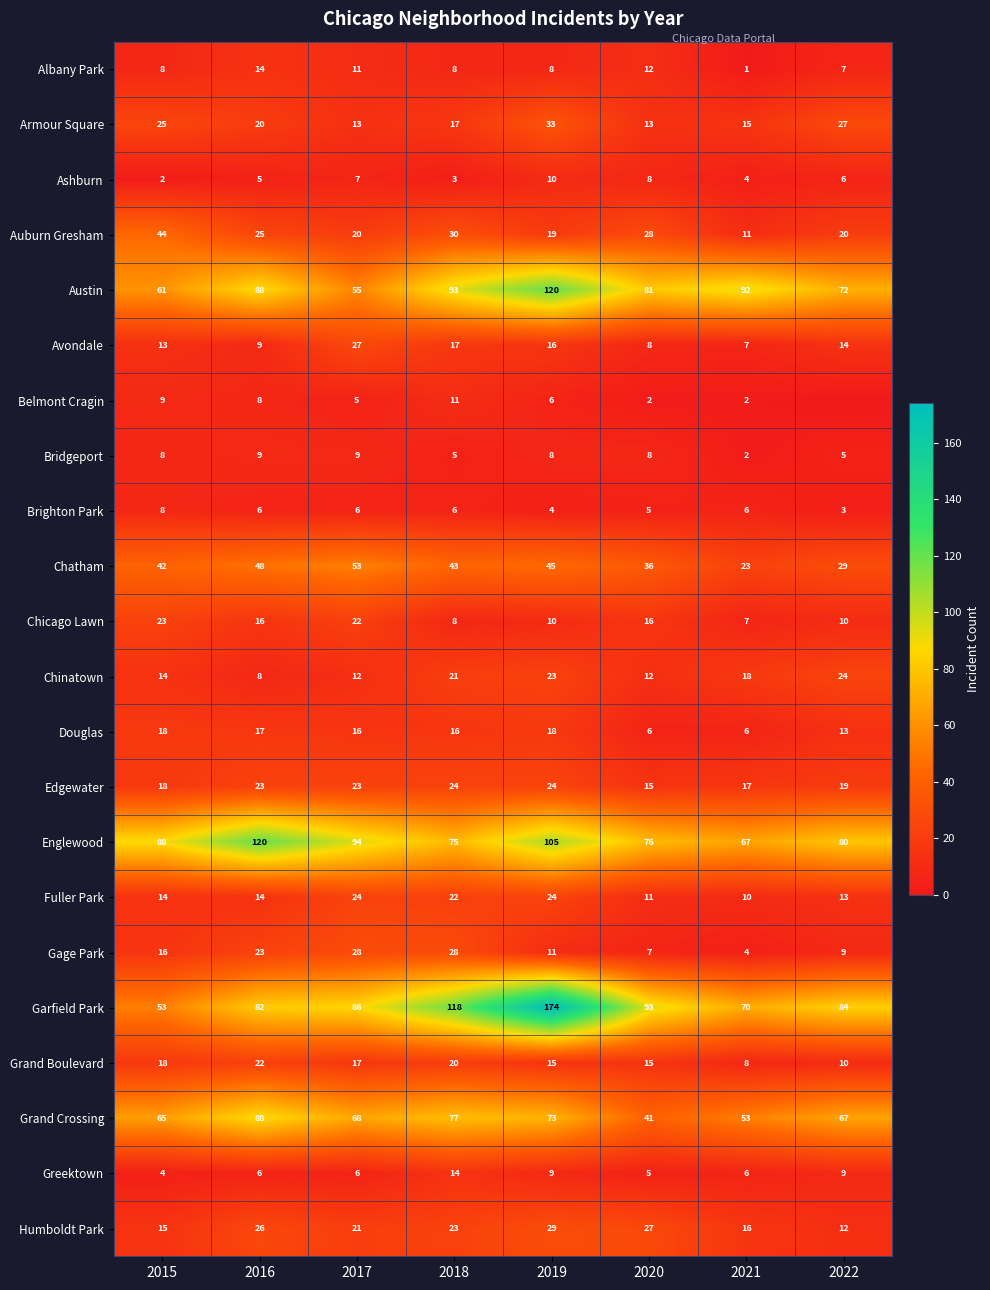

Is it true that Austin equals 86 at 2017?

False